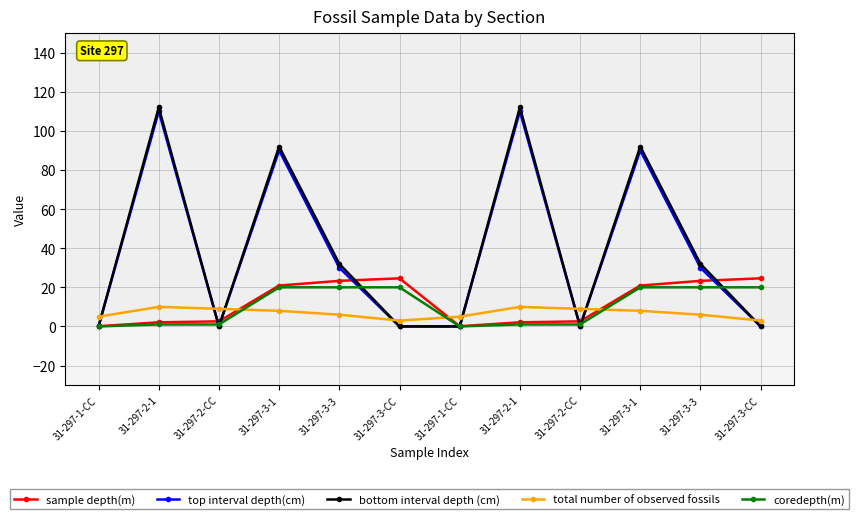

What is the maximum value for bottom interval depth (cm)?

112.0